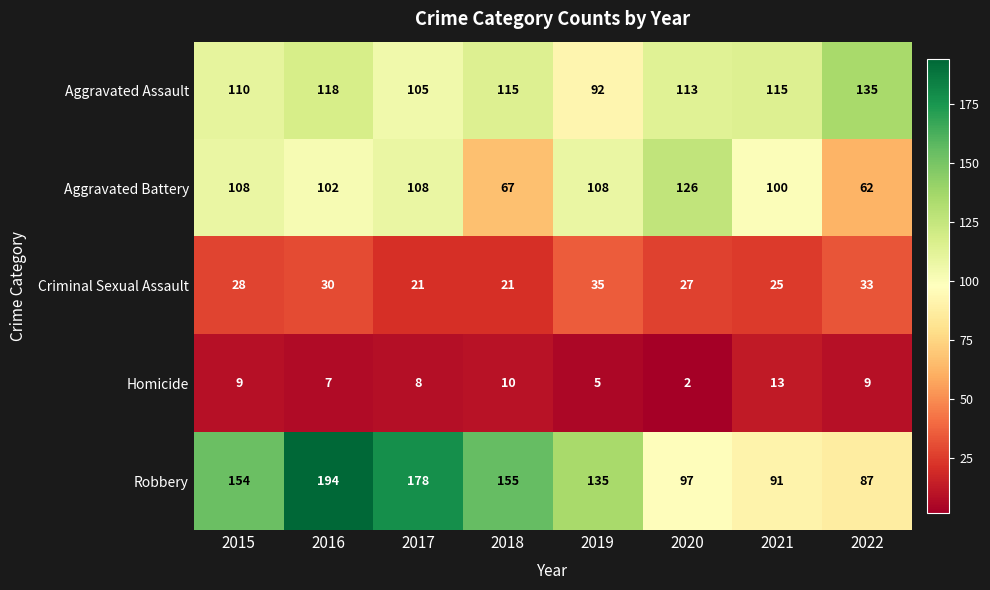

Rank the series at 2018 from lowest to highest value.

Homicide, Criminal Sexual Assault, Aggravated Battery, Aggravated Assault, Robbery